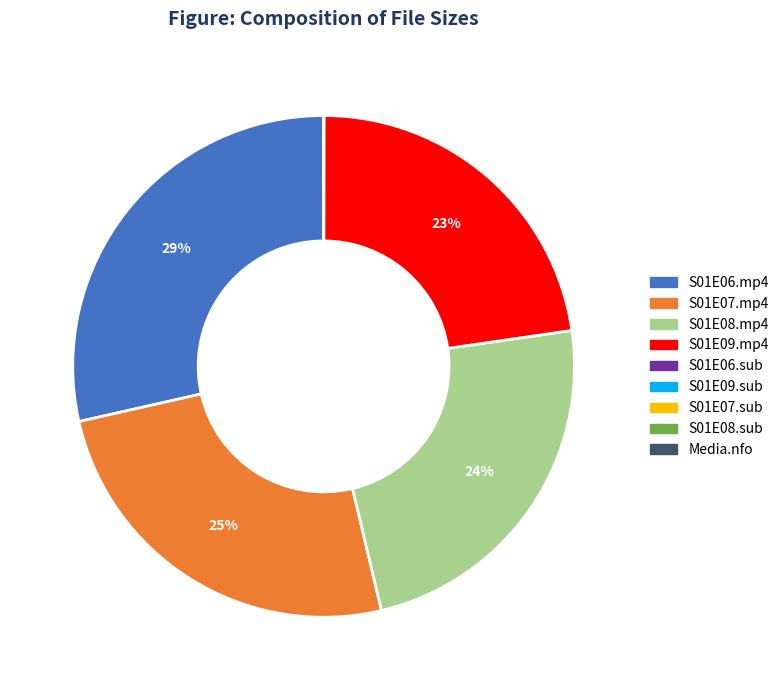

To the nearest percent, what is the difference between the largest and smallest slice percentages?

29%